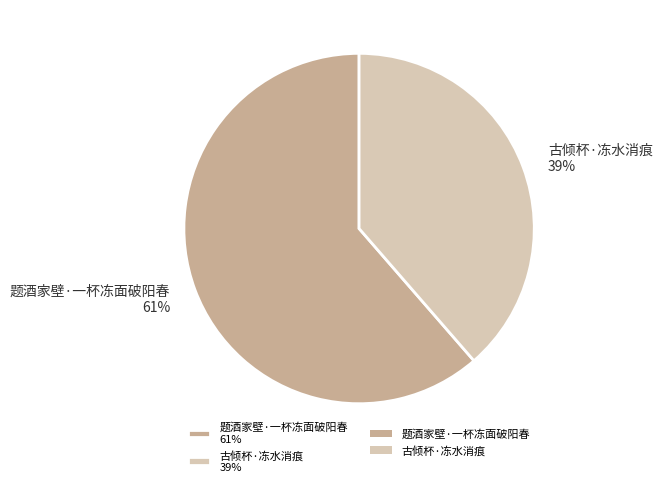

What is the largest slice in the pie chart?

题酒家壁·一杯冻面破阳春